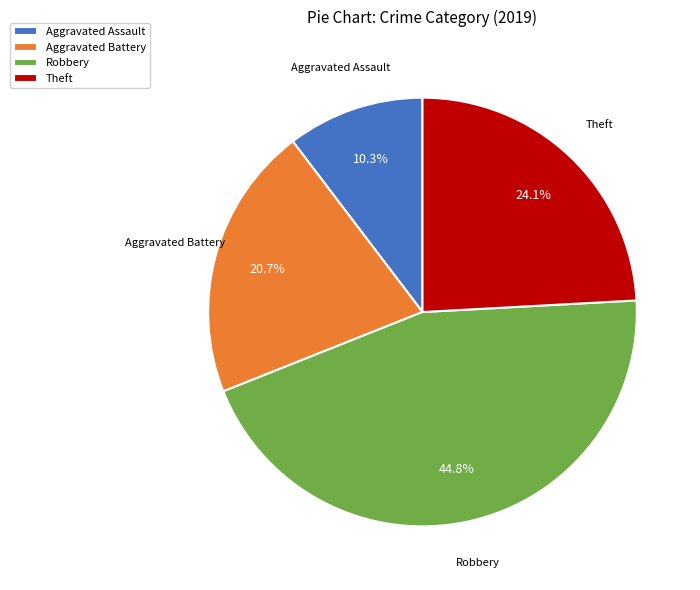

Combined, what portion of the pie is Aggravated Battery and Theft?

44.8%